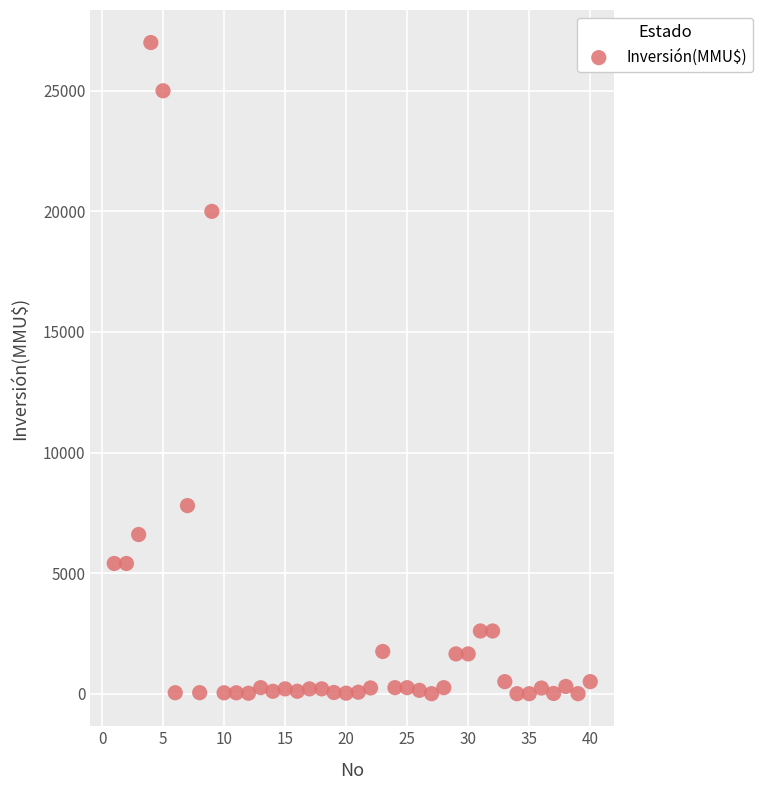

What is the range of Y values (max minus min)?

27000